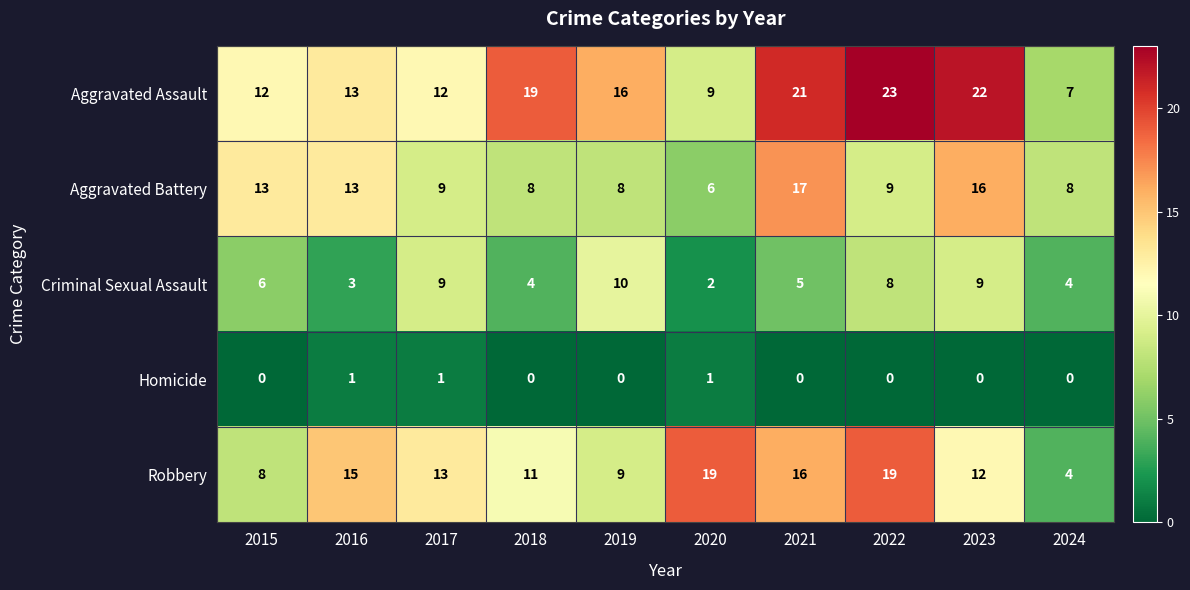

How many values in the Aggravated Battery series are below 9?

4